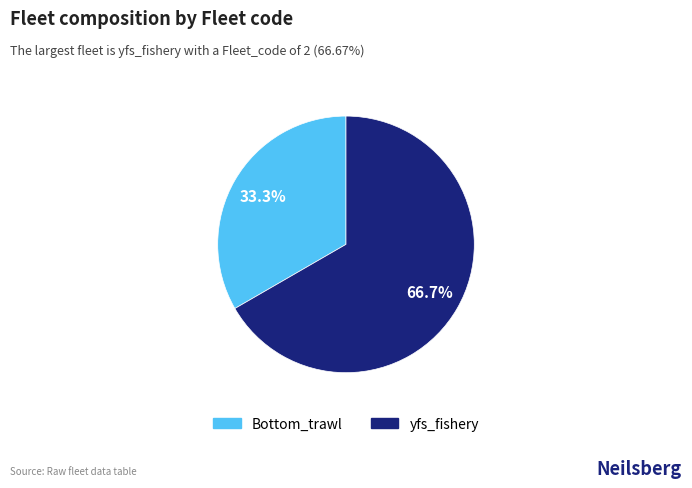

What is the ratio of the value at Bottom_trawl to the value at yfs_fishery?

0.5